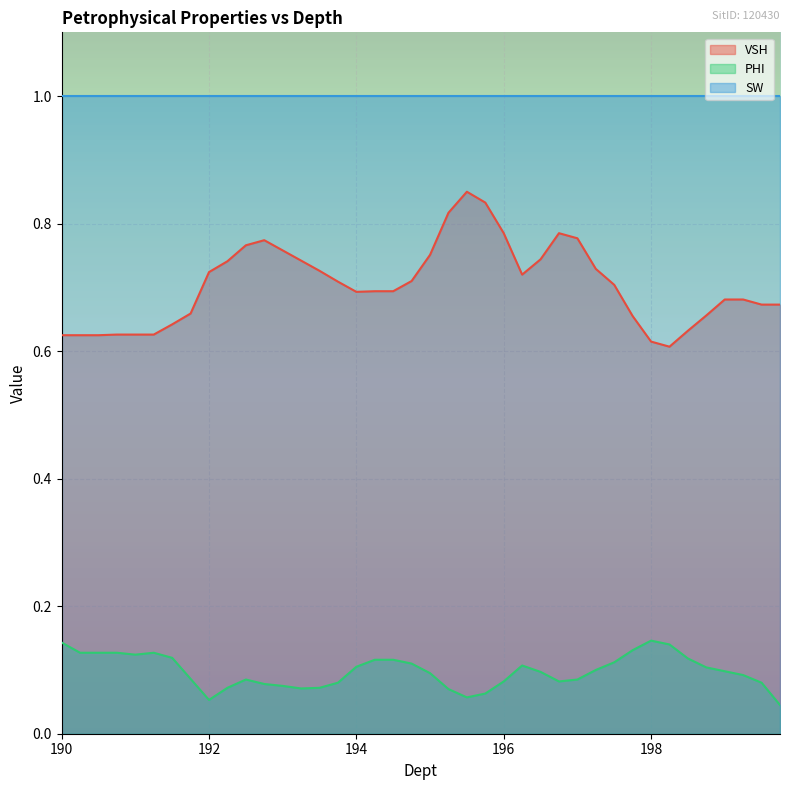

List the series in order of their overall mean, lowest first.

PHI, VSH, SW